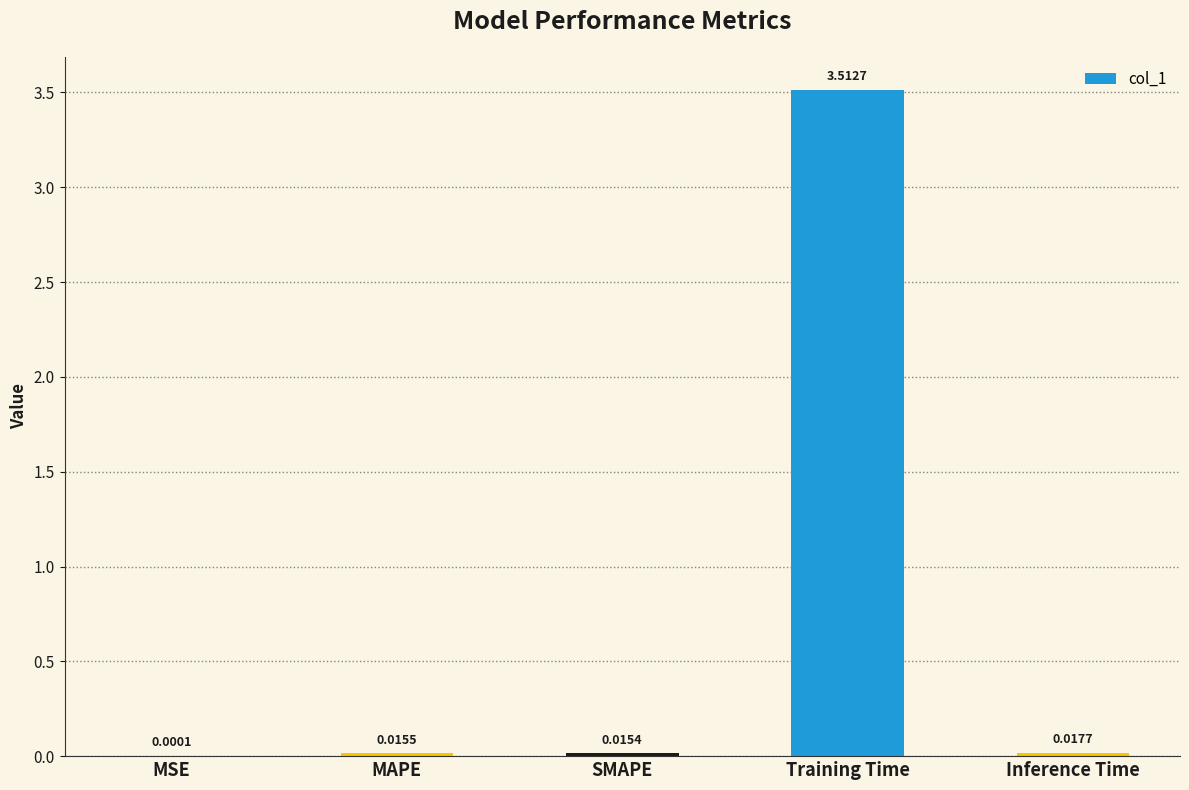

Are the bars grouped side by side (vs. stacked)?

No